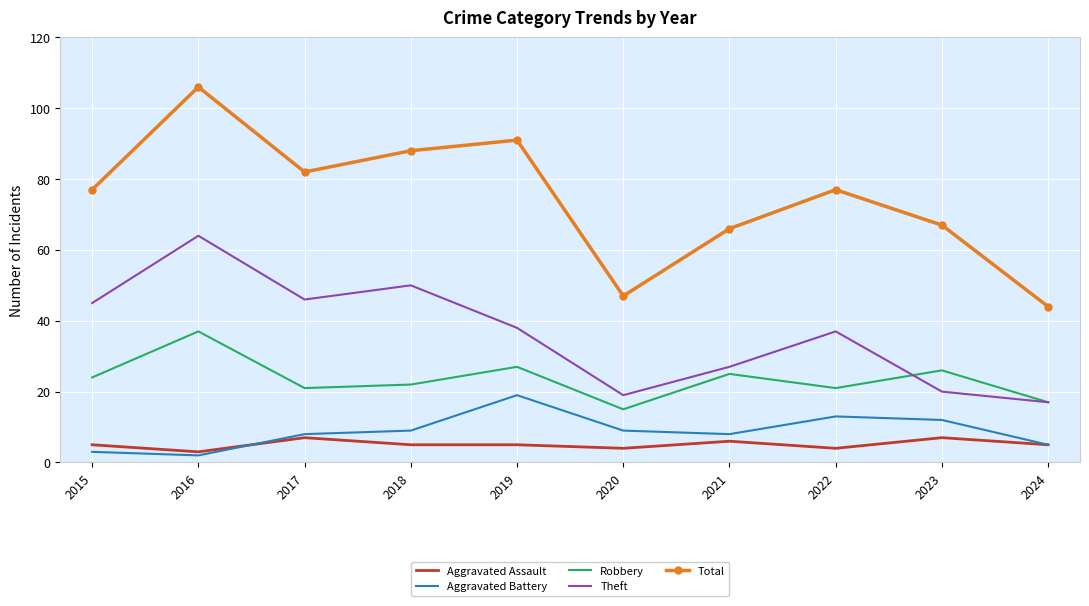

At which category does Aggravated Battery reach its first local peak?

2019